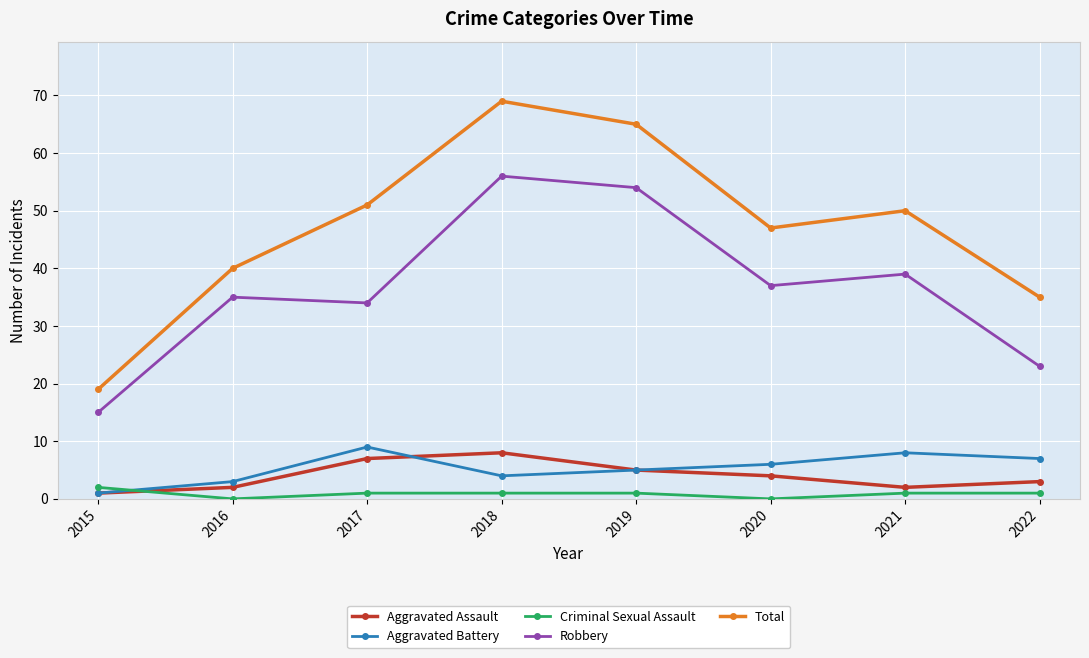

What is the lowest value of the Aggravated Assault series?

1